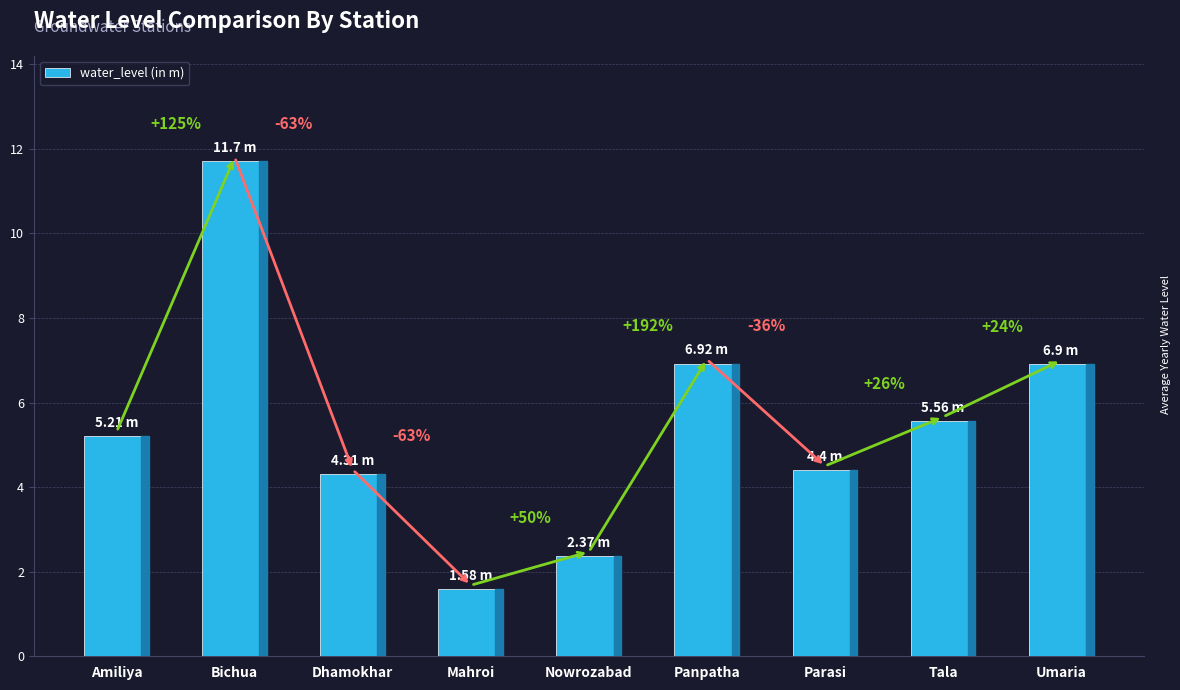

Which label corresponds to the largest value in the chart?

Bichua